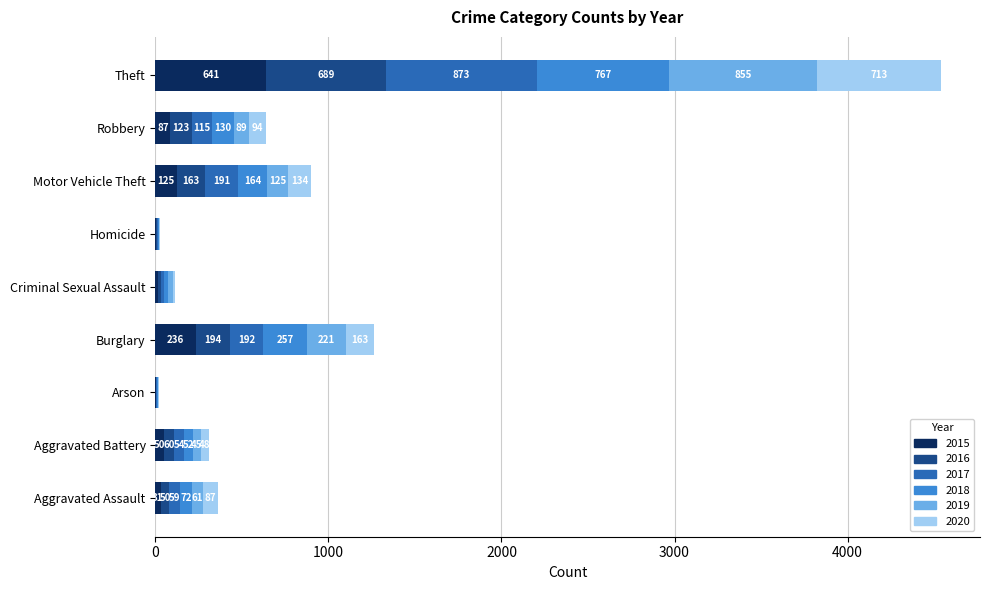

What is the sum of the 2015 values at Arson and Criminal Sexual Assault?

16